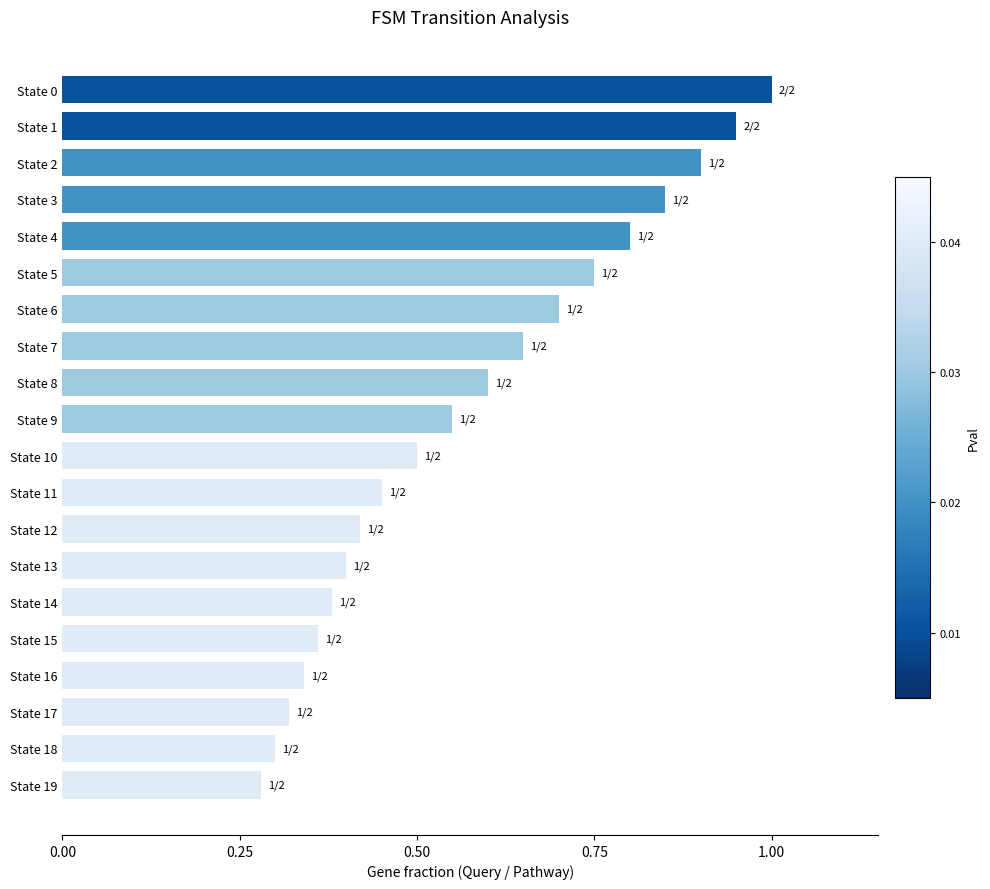

Which has a higher value, State 9 or State 0?

State 0